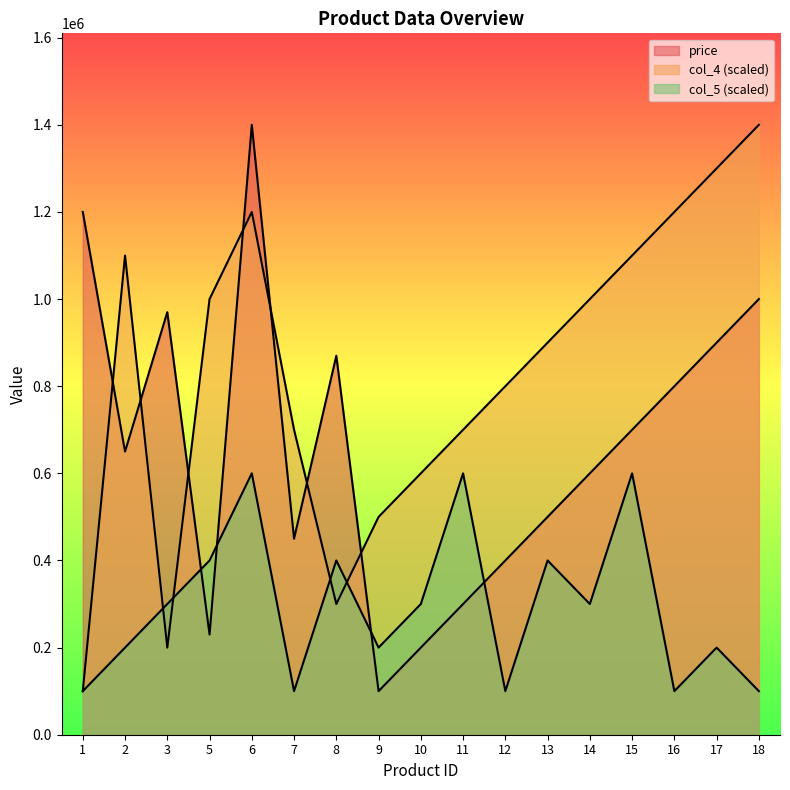

Reading right to left, list all the values displayed in this chart.

price: 1000000	900000	800000	700000	600000	500000	400000	300000	200000	100000	870000	450000	1400000	230000	970000	650000	1200000
col_4: 1400000	1300000	1200000	1100000	1000000	900000	800000	700000	600000	500000	300000	700000	1200000	1000000	200000	1100000	100000
col_5: 100000	200000	100000	600000	300000	400000	100000	600000	300000	200000	400000	100000	600000	400000	300000	200000	100000